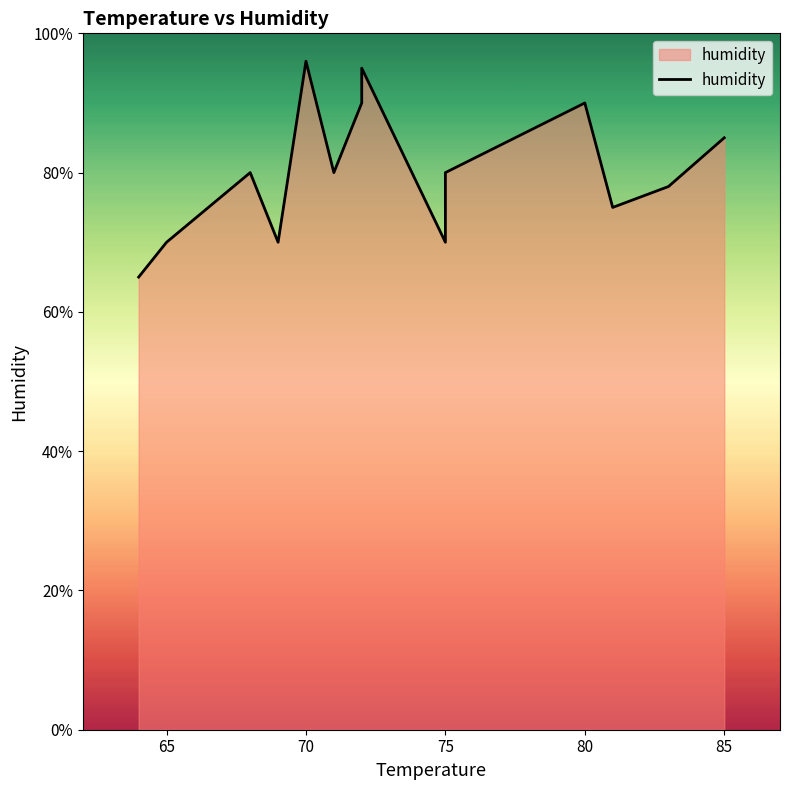

What is the sum of all values?

1124